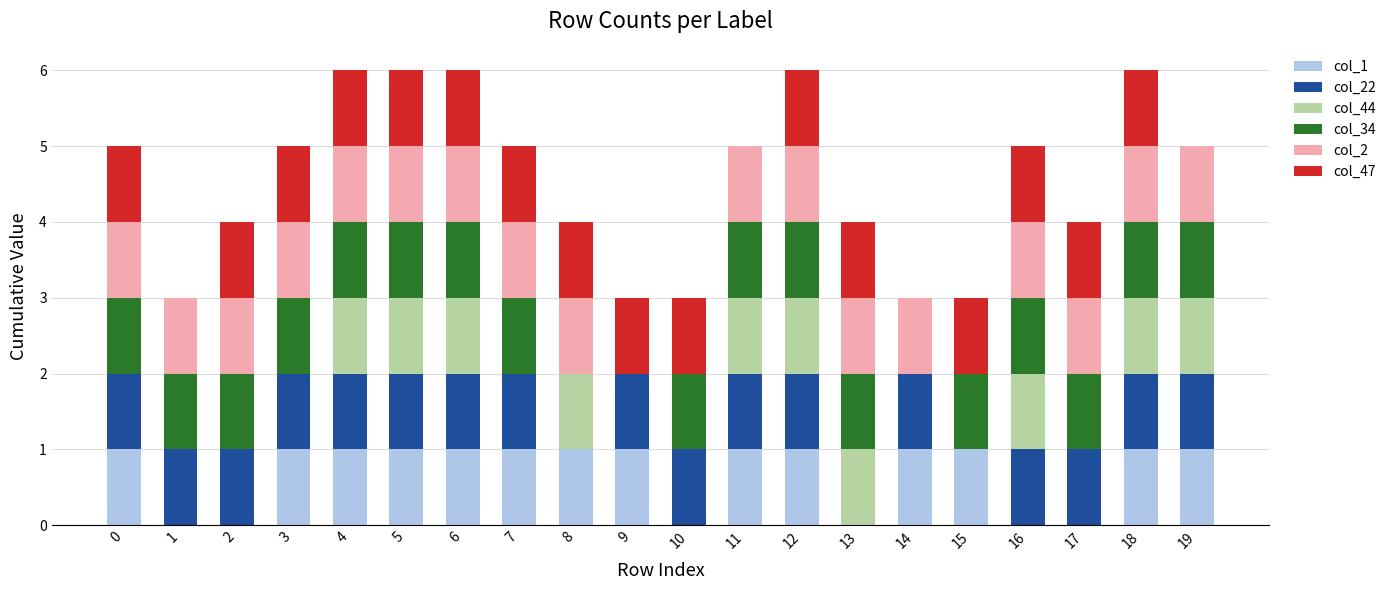

True or false: col_1 has a value of 1 at 4.

True